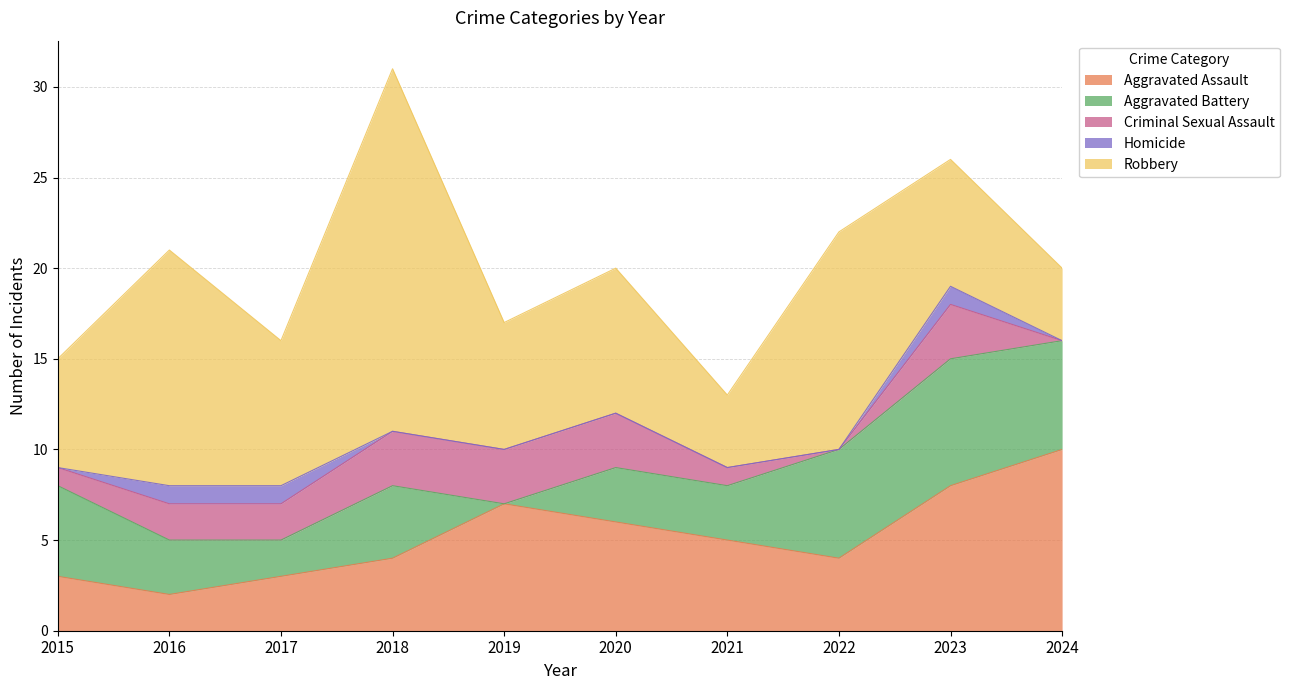

How many interior local peaks does the Aggravated Battery series have?

2